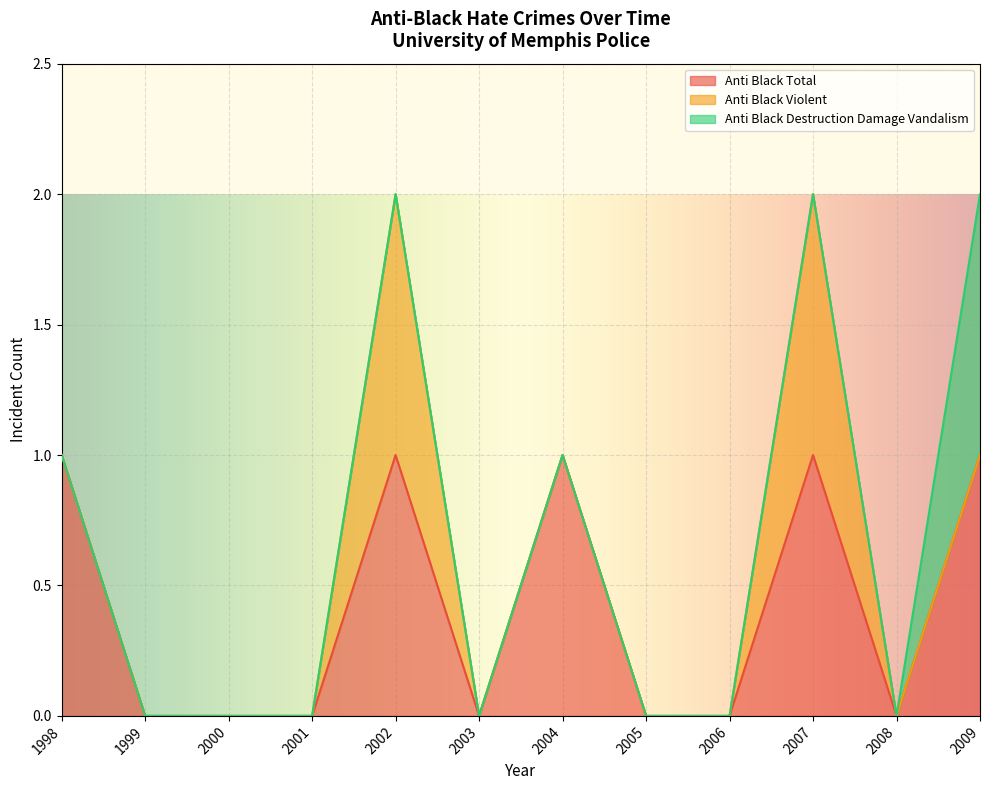

True or false: Anti Black Total has a value of 0 at 2000.

True